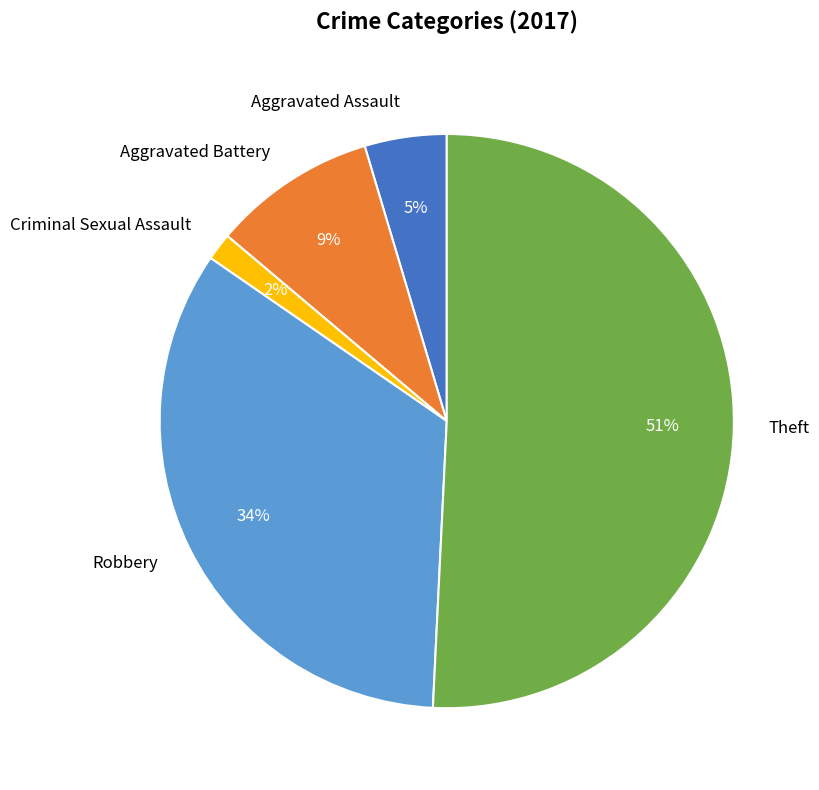

What percentage is the Criminal Sexual Assault slice, to the nearest percent?

2%